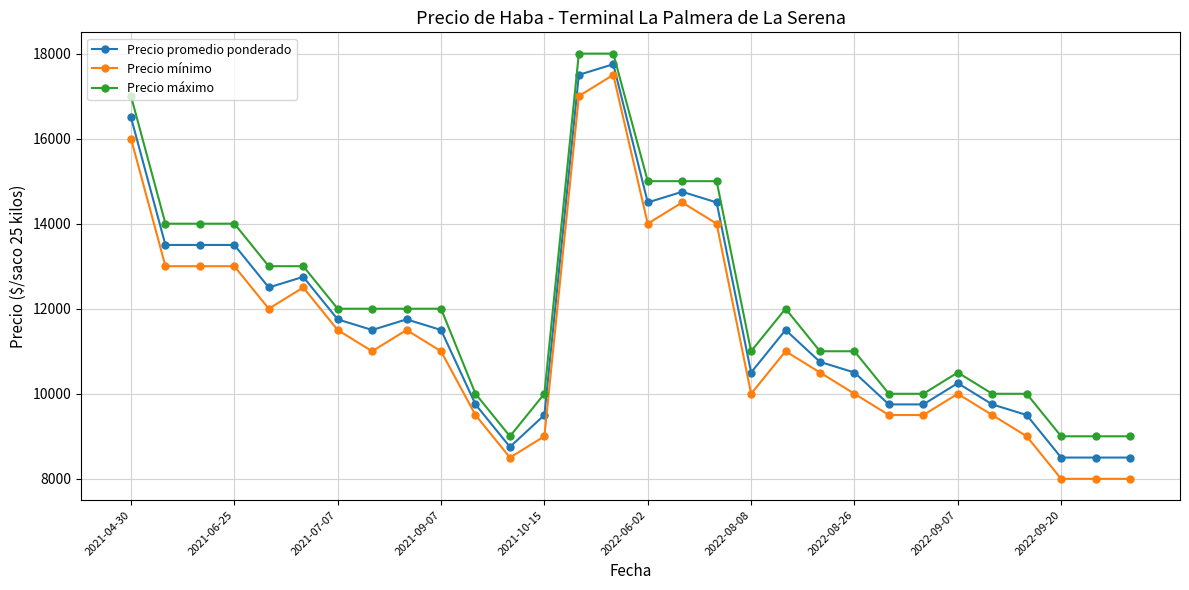

Rank the series by their average value, from highest to lowest.

Precio máximo, Precio promedio ponderado, Precio mínimo